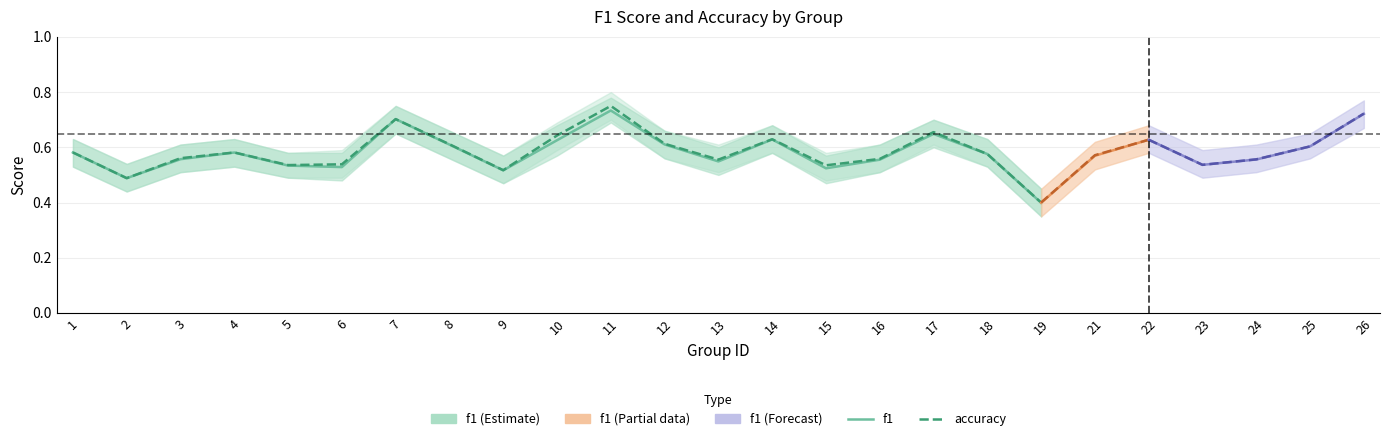

What is the value of the accuracy point at the 1st from the left?

0.6